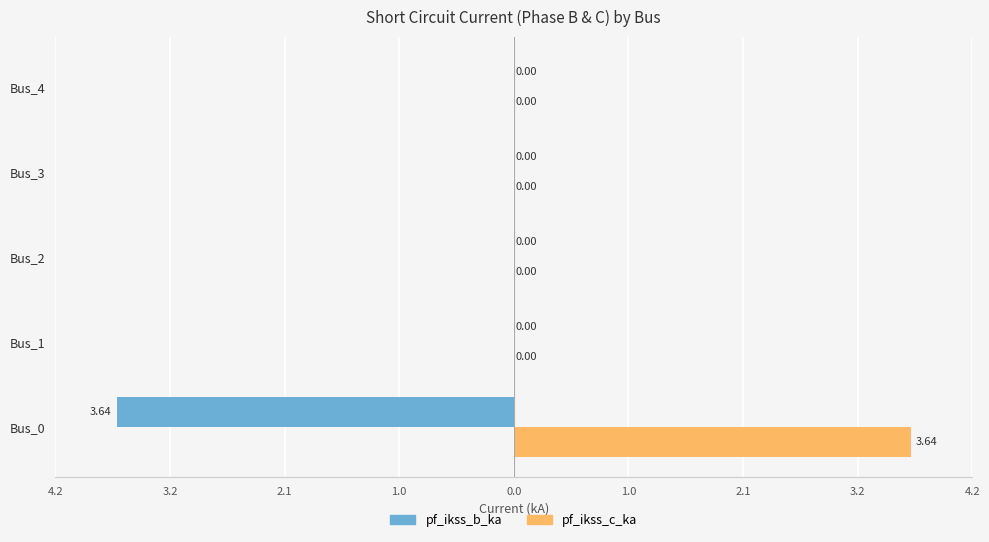

What is the average value of the pf_ikss_b_ka series?

-0.7